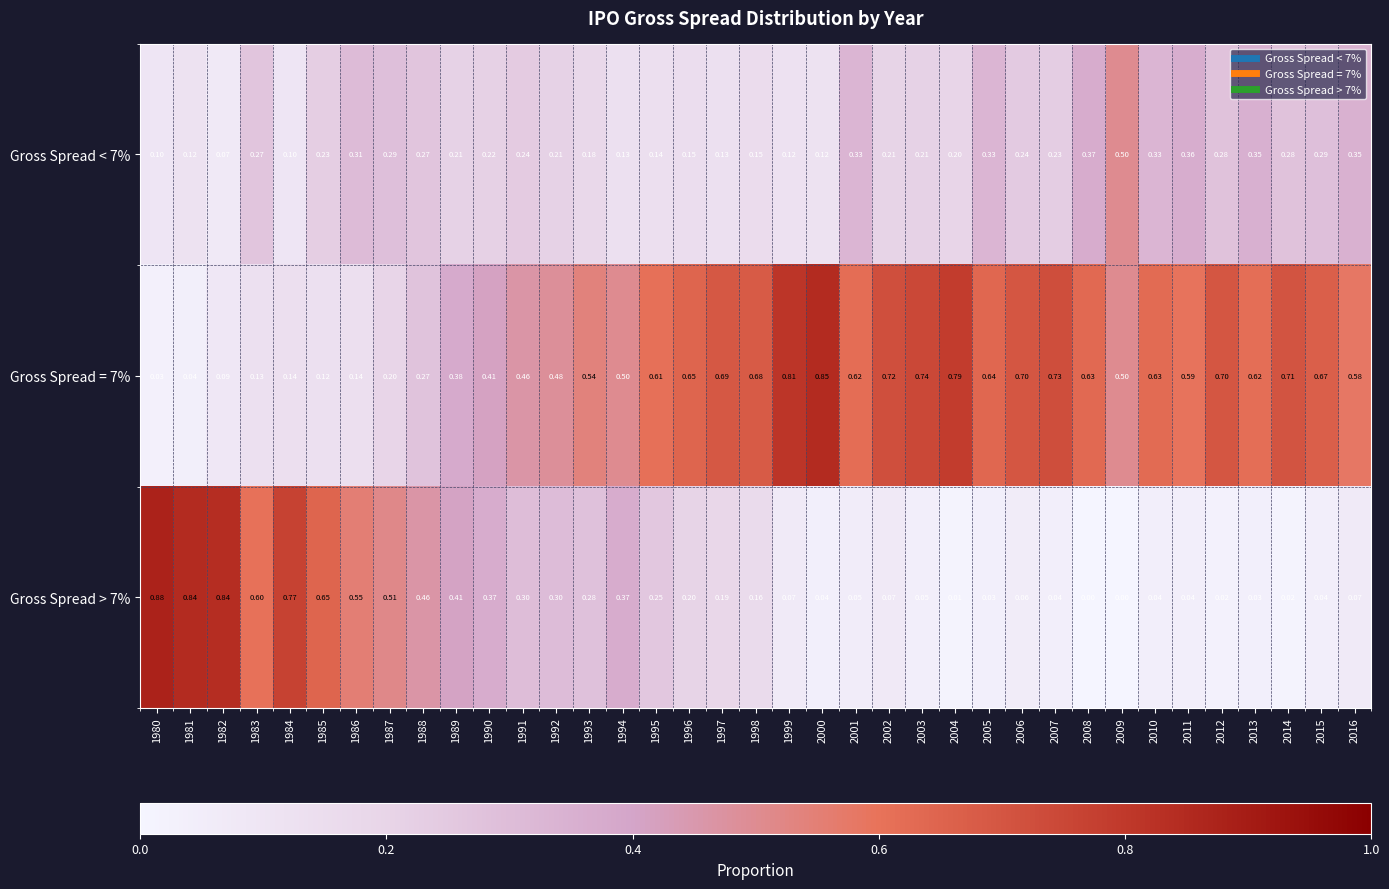

Is the value of Gross Spread > 7% at 1992 greater than the value of Gross Spread = 7% at 1992?

No